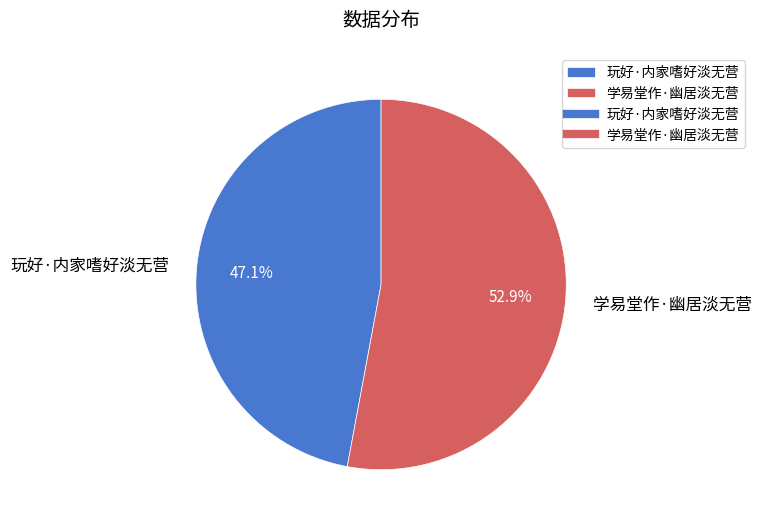

To the nearest percent, what is the combined percentage of 学易堂作·幽居淡无营 and 玩好·内家嗜好淡无营?

100%